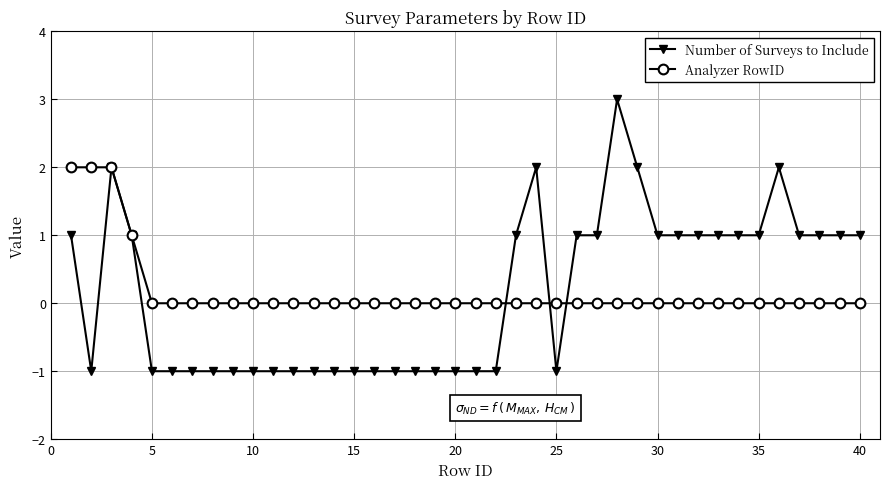

Does the chart display data point markers on the line(s)?

Yes